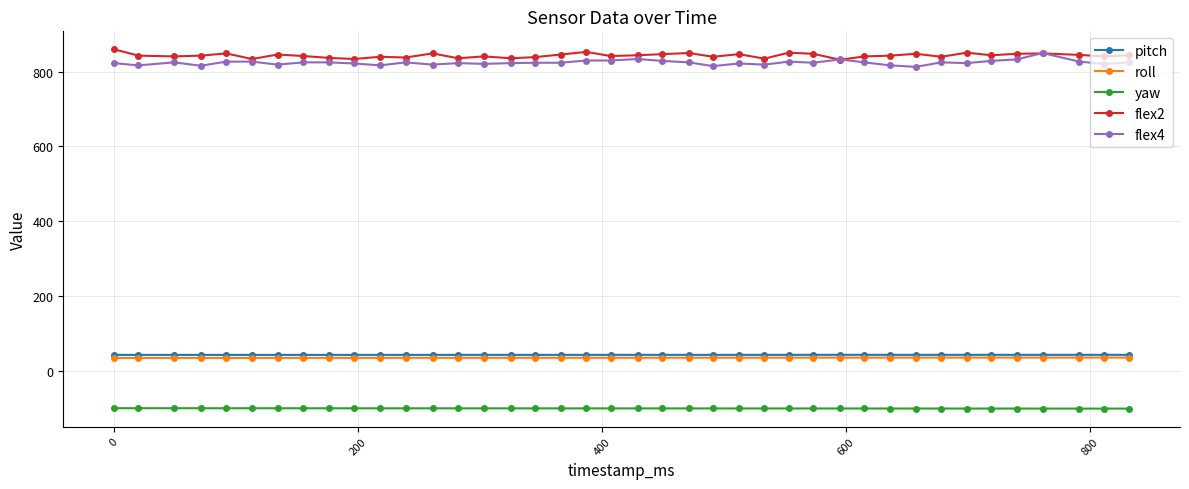

True or false: pitch and flex2 intersect in this chart.

False